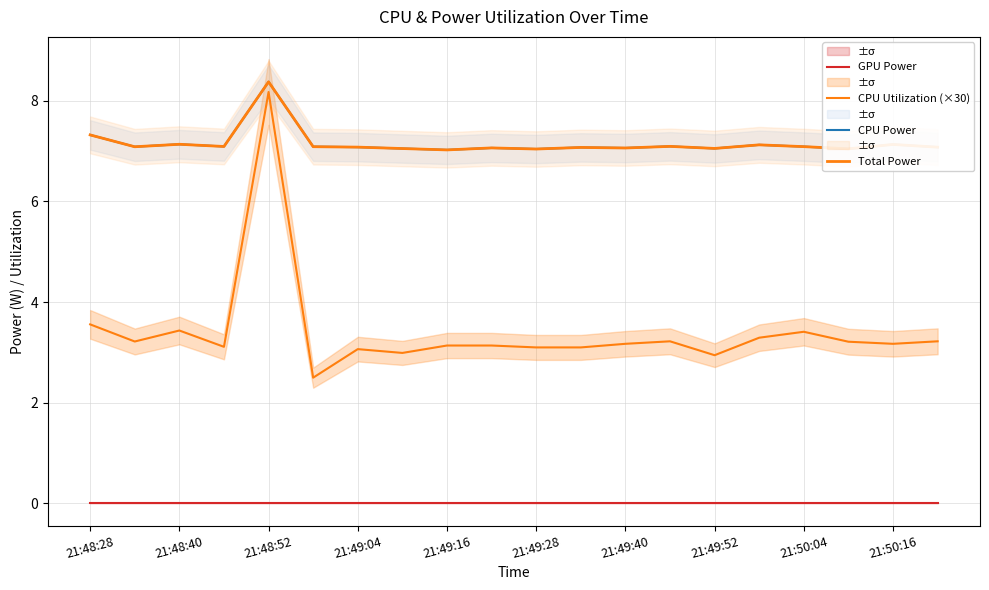

Between 17 and 15, which is larger?

17